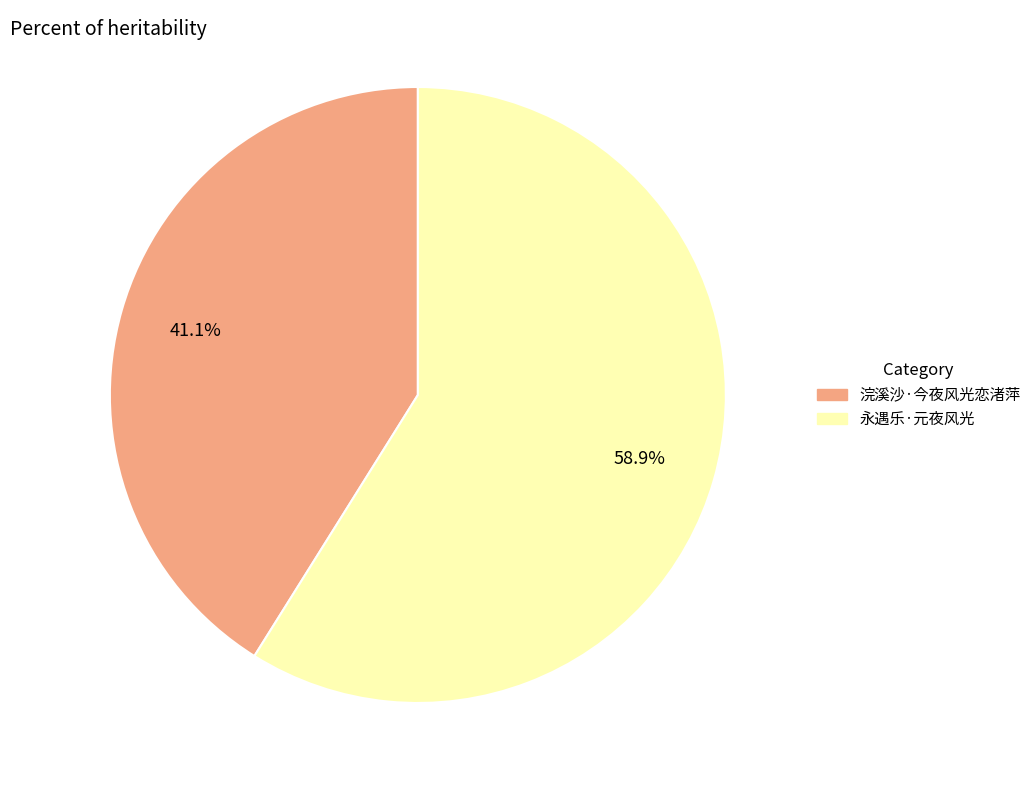

Rank the categories by value from highest to lowest.

永遇乐·元夜风光, 浣溪沙·今夜风光恋渚萍